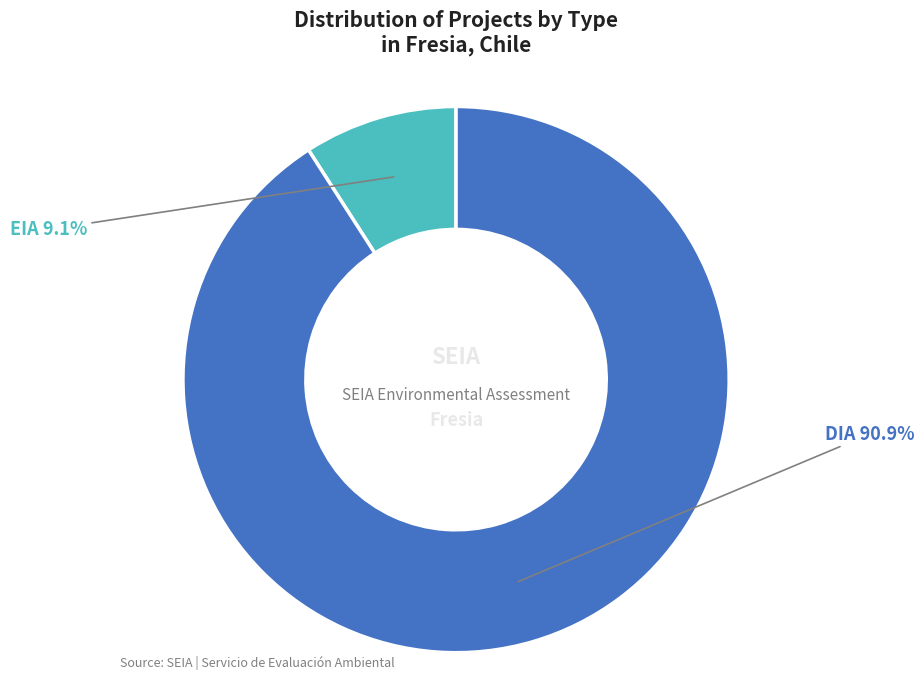

To the nearest percent, what is the average slice percentage?

50%